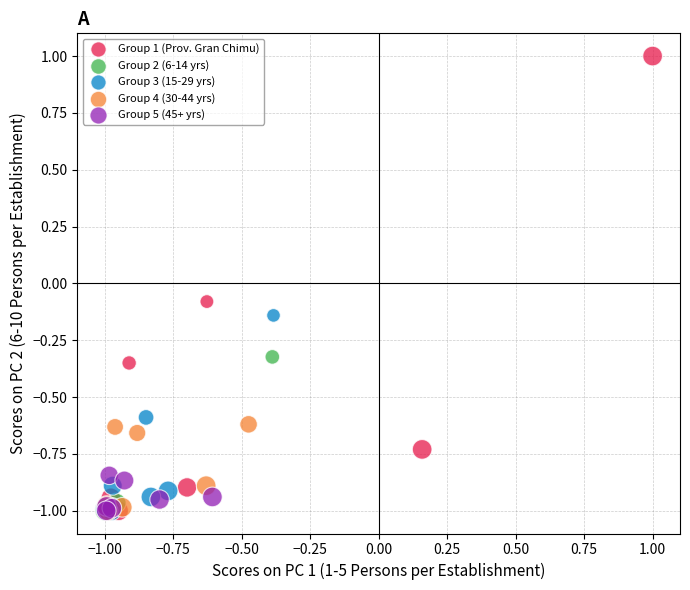

What are all the series names shown in the legend?

Group 1 (Prov. Gran Chimu), Group 2 (6-14 yrs), Group 3 (15-29 yrs), Group 4 (30-44 yrs), Group 5 (45+ yrs)